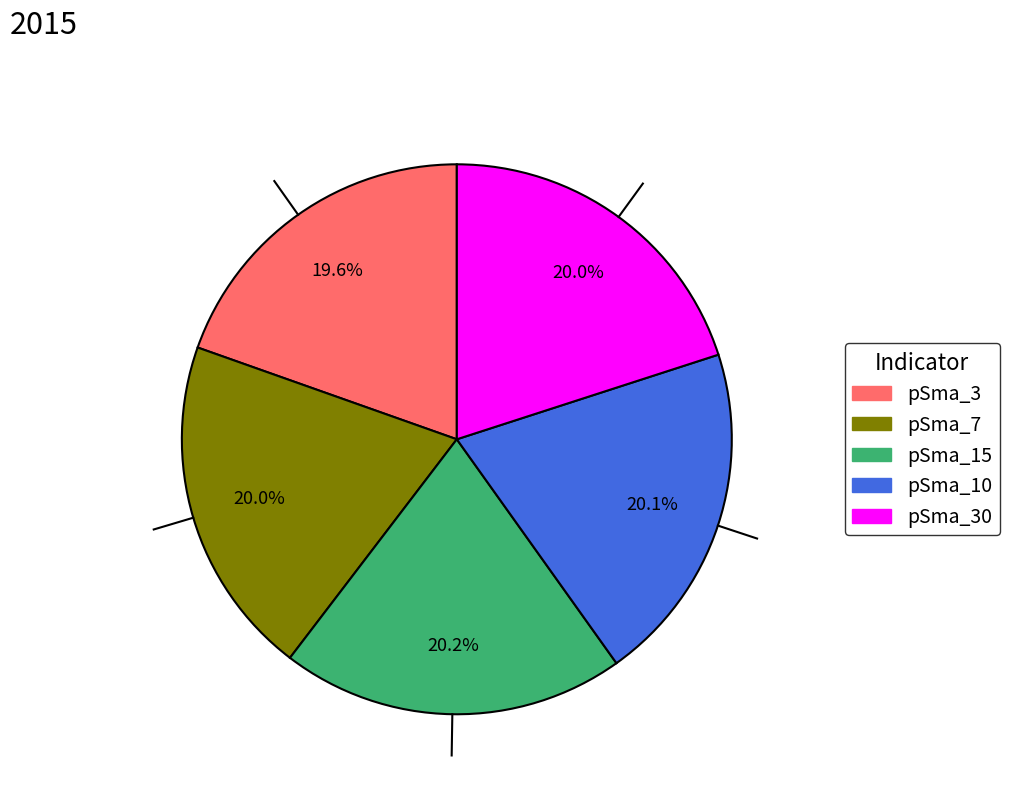

Is there any slice that represents more than half of the pie?

No